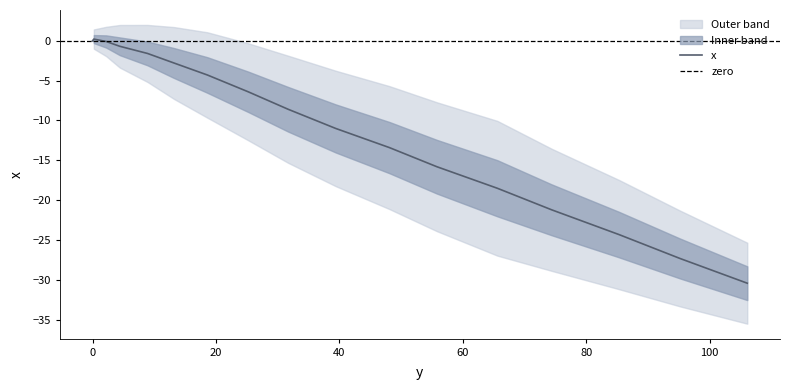

Reading right to left, list all the values displayed in this chart.

-30.4	-27.3	-24.3	-21.2	-18.5	-15.8	-13.4	-11.0	-8.6	-6.4	-4.3	-2.8	-1.6	-0.7	-0.1	0.2	0.2	0.2	0.2	0.2	0.2	0.2	0.2	0.2	0.2	0.1	0.1	0.1	0.1	0.1	0.1	0.1	0.1	0.1	0.1	0.1	0.1	0.0	0.0	0.0